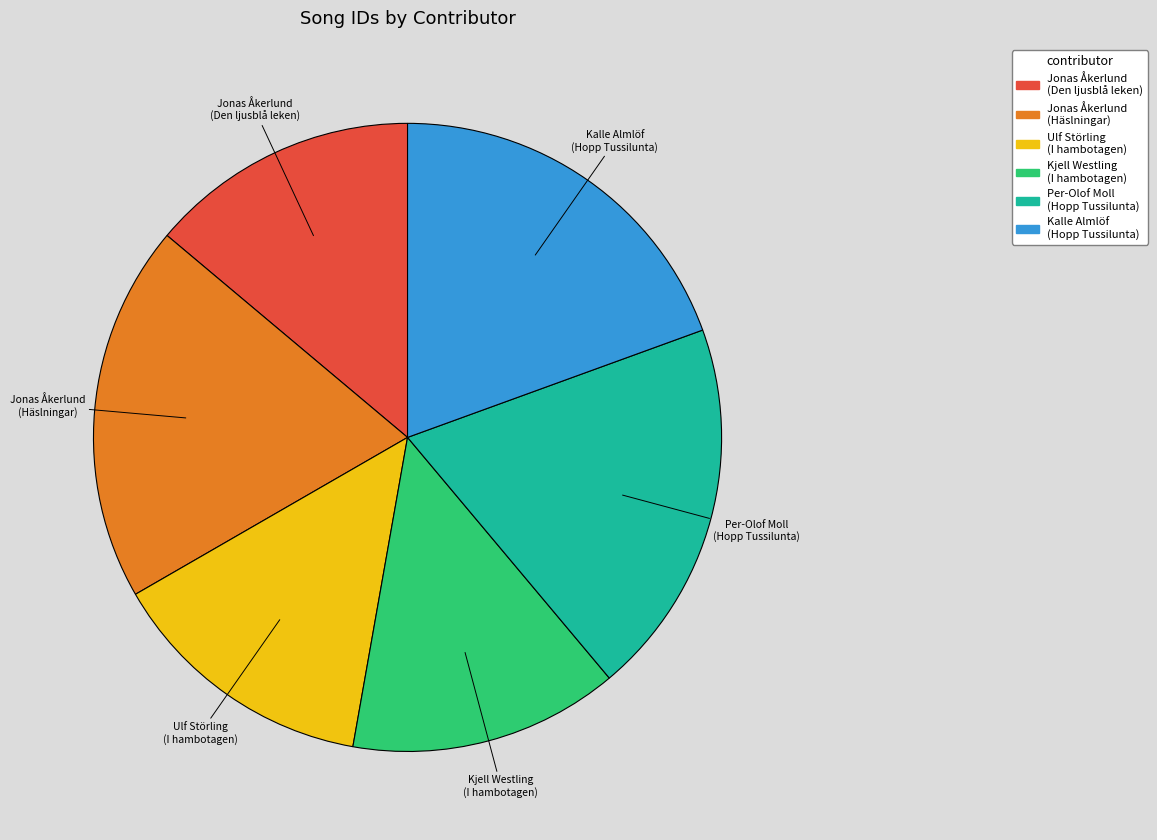

Approximately how many times larger is the value at Jonas Åkerlund (Häslningar) compared to Kjell Westling (I hambotagen)?

1.4